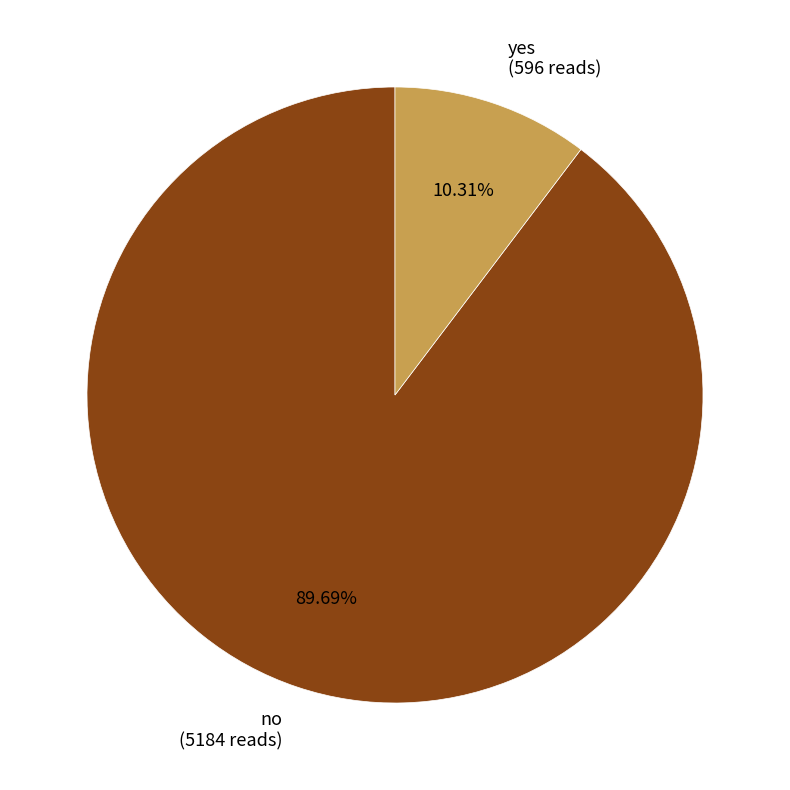

What percentage is the yes slice, to the nearest percent?

10%